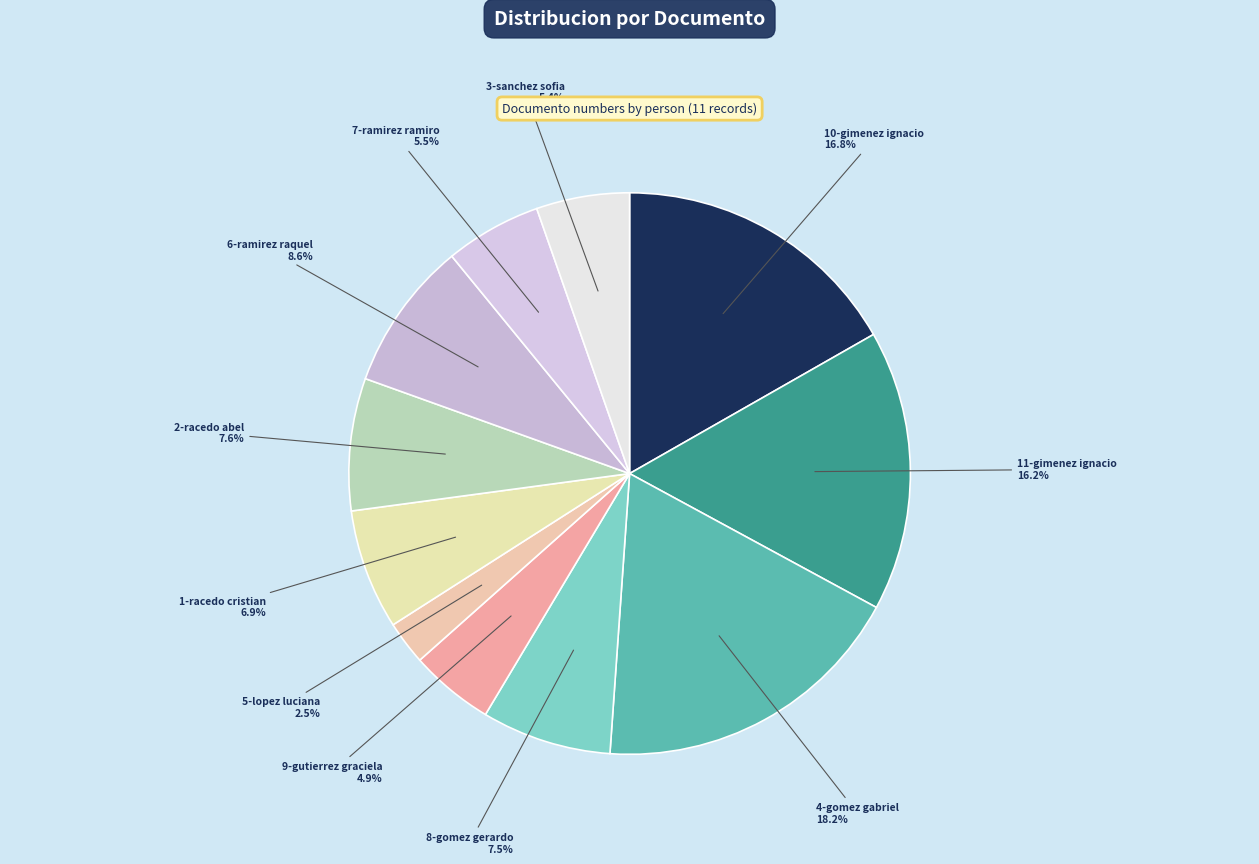

True or false: 11-gimenez ignacio accounts for 16% of the total.

True